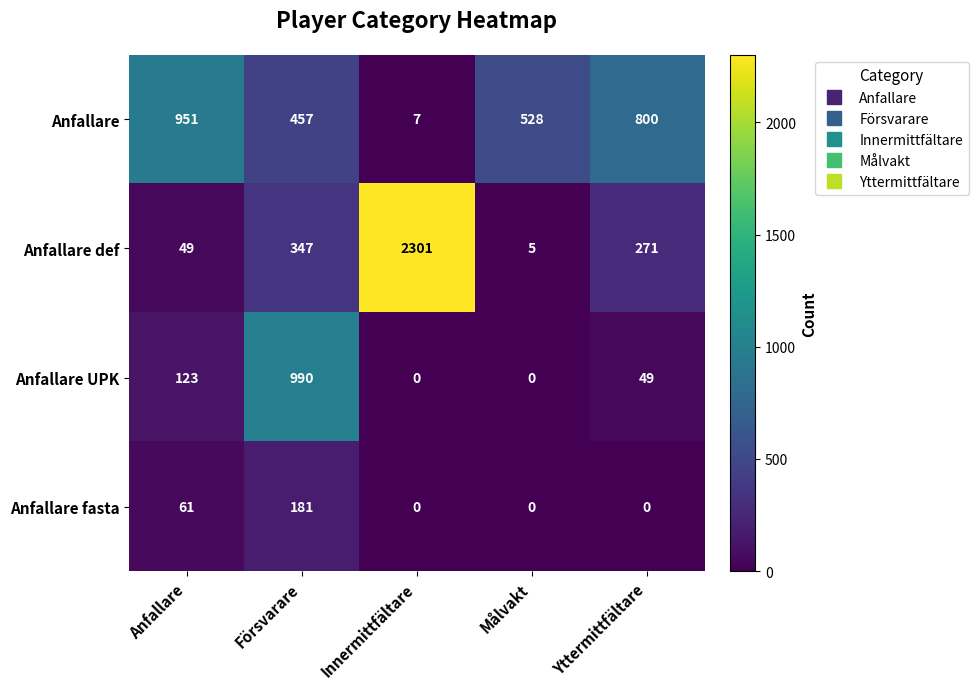

What is the total value across all series at Yttermittfältare?

1120